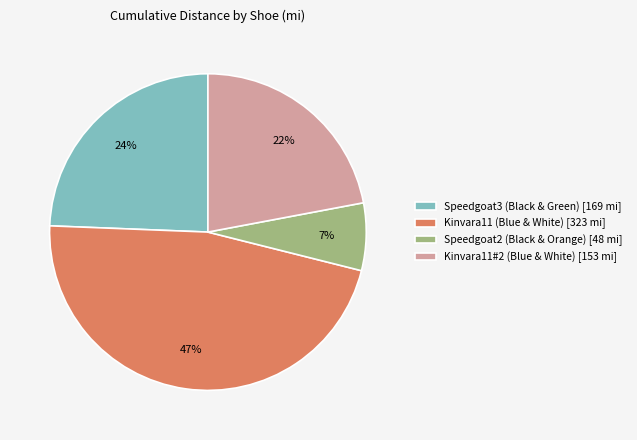

How many slices are in this pie chart?

4